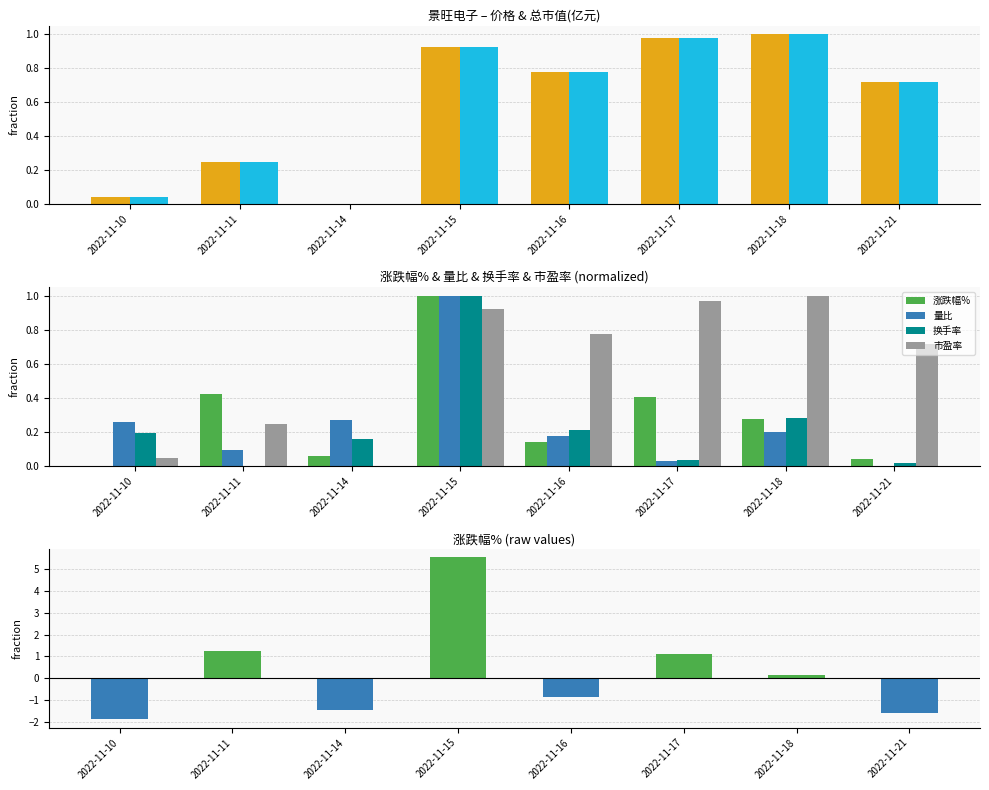

Reading left to right, what are all the values shown in this chart?

价格: 2022-11-10=0.0	2022-11-11=0.2	2022-11-14=0.0	2022-11-15=0.9	2022-11-16=0.8	2022-11-17=1.0	2022-11-18=1.0	2022-11-21=0.7
总市值(亿元): 2022-11-10=0.0	2022-11-11=0.2	2022-11-14=0.0	2022-11-15=0.9	2022-11-16=0.8	2022-11-17=1.0	2022-11-18=1.0	2022-11-21=0.7
涨跌幅%: 2022-11-10=-1.9	2022-11-11=1.2	2022-11-14=-1.5	2022-11-15=5.5	2022-11-16=-0.8	2022-11-17=1.1	2022-11-18=0.1	2022-11-21=-1.6
量比: 2022-11-10=0.3	2022-11-11=0.1	2022-11-14=0.3	2022-11-15=1.0	2022-11-16=0.2	2022-11-17=0.0	2022-11-18=0.2	2022-11-21=0.0
换手率: 2022-11-10=0.2	2022-11-11=0.0	2022-11-14=0.2	2022-11-15=1.0	2022-11-16=0.2	2022-11-17=0.0	2022-11-18=0.3	2022-11-21=0.0
市盈率: 2022-11-10=0.0	2022-11-11=0.2	2022-11-14=0.0	2022-11-15=0.9	2022-11-16=0.8	2022-11-17=1.0	2022-11-18=1.0	2022-11-21=0.7